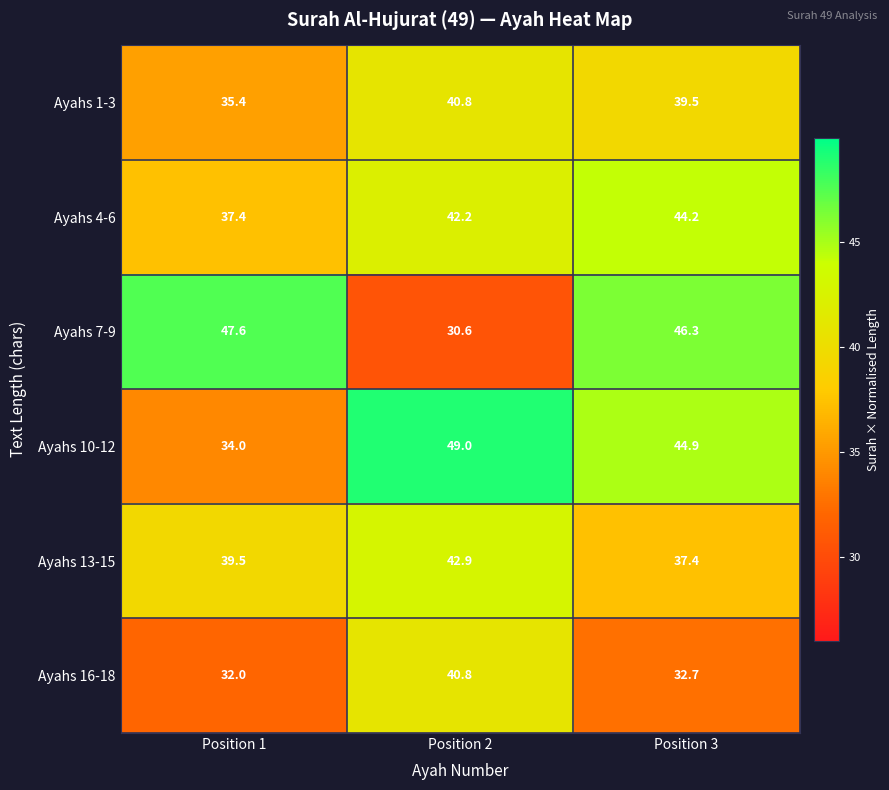

Reading left to right, extract all data points from this chart.

Ayahs 1-3: Position 1=35.4	Position 2=40.8	Position 3=39.5
Ayahs 4-6: Position 1=37.4	Position 2=42.2	Position 3=44.2
Ayahs 7-9: Position 1=47.6	Position 2=30.6	Position 3=46.3
Ayahs 10-12: Position 1=34.0	Position 2=49.0	Position 3=44.9
Ayahs 13-15: Position 1=39.5	Position 2=42.9	Position 3=37.4
Ayahs 16-18: Position 1=32.0	Position 2=40.8	Position 3=32.7